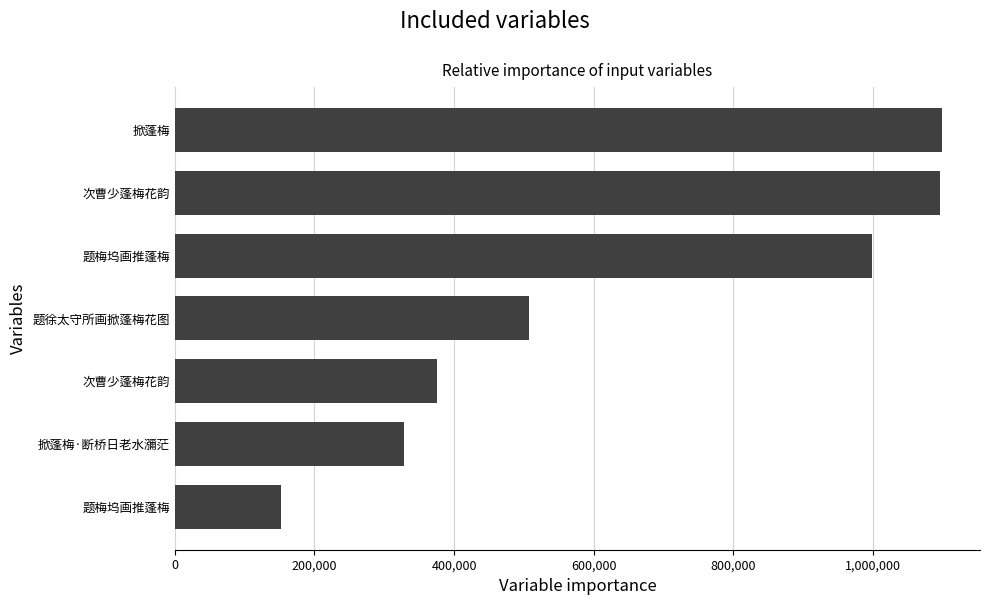

What is the minimum value shown in the chart?

151572